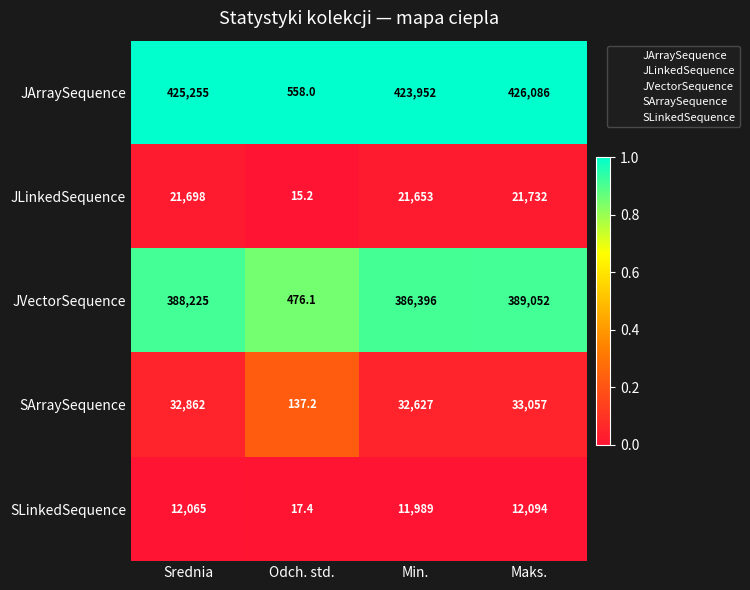

What is the lowest value of the SArraySequence series?

137.2